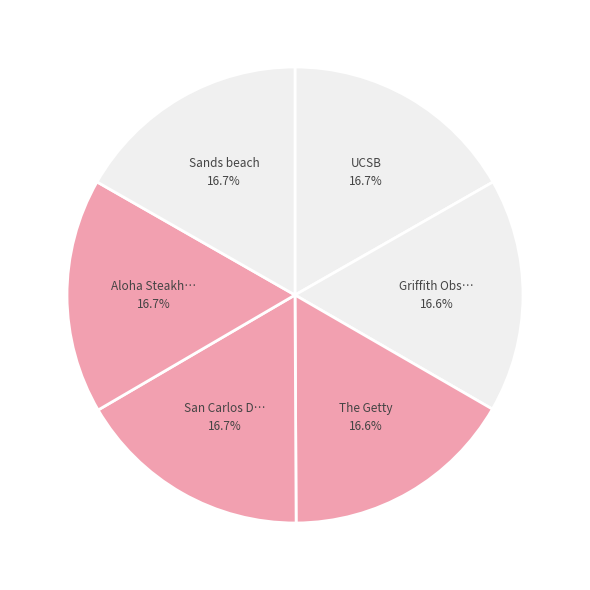

Count the number of slices in the pie.

6